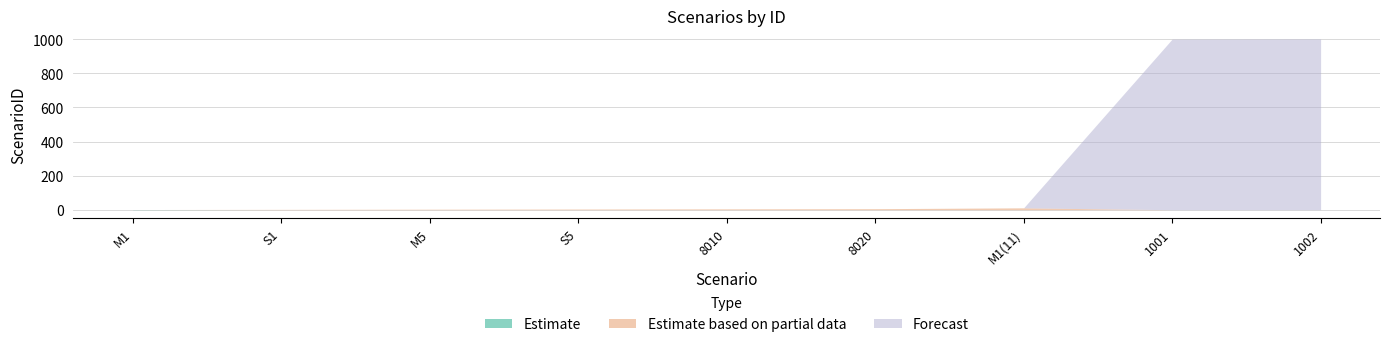

Is it true that Forecast equals 1758 at 1002?

False